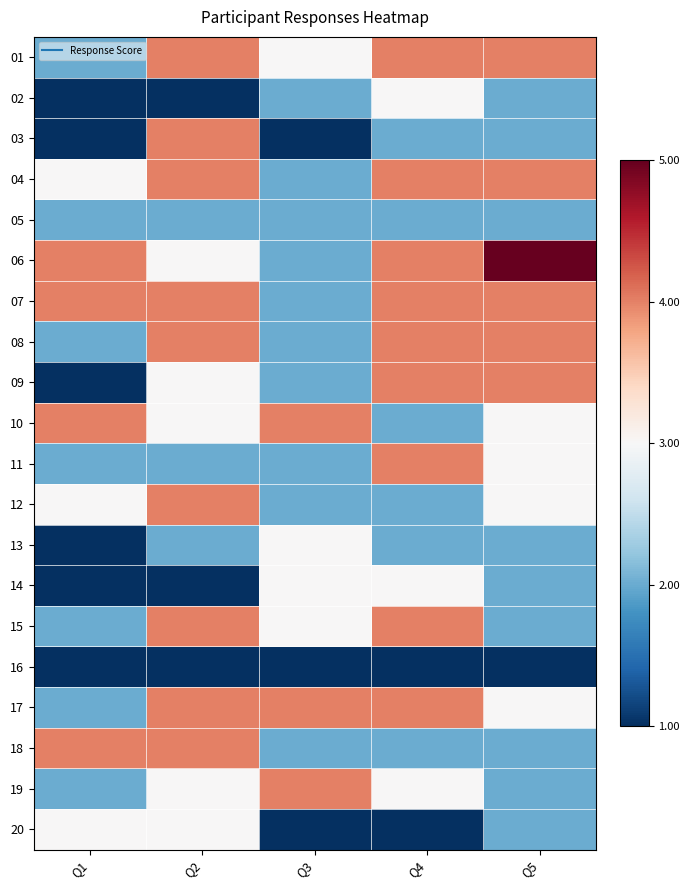

At which category is the sum across all series the highest?

Q2